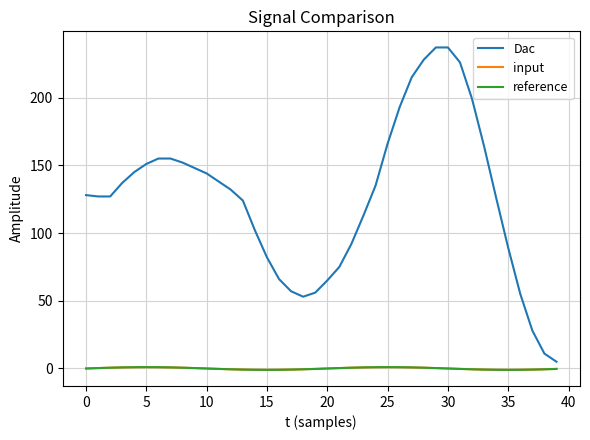

True or false: Dac and reference intersect in this chart.

False